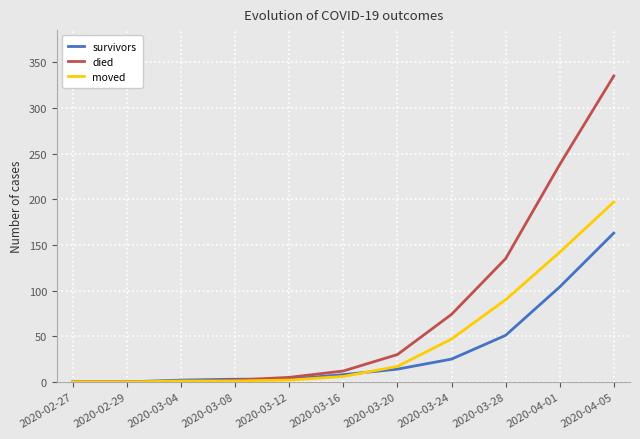

At which category is the sum across all series the highest?

2020-04-05